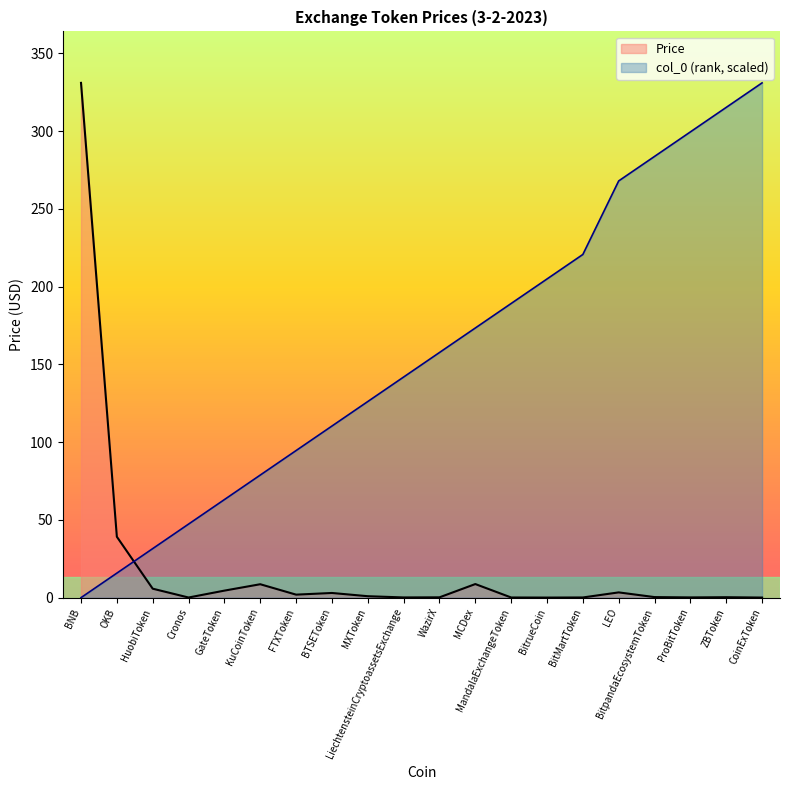

The Price series shows 8.6 at KuCoinToken. True or false?

True